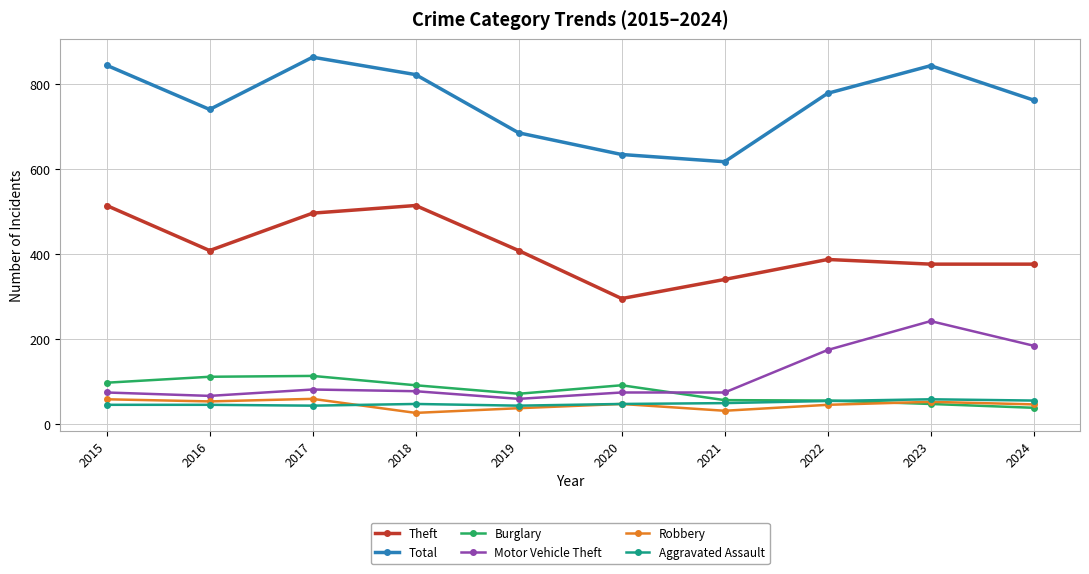

What is the minimum value for Total?

618